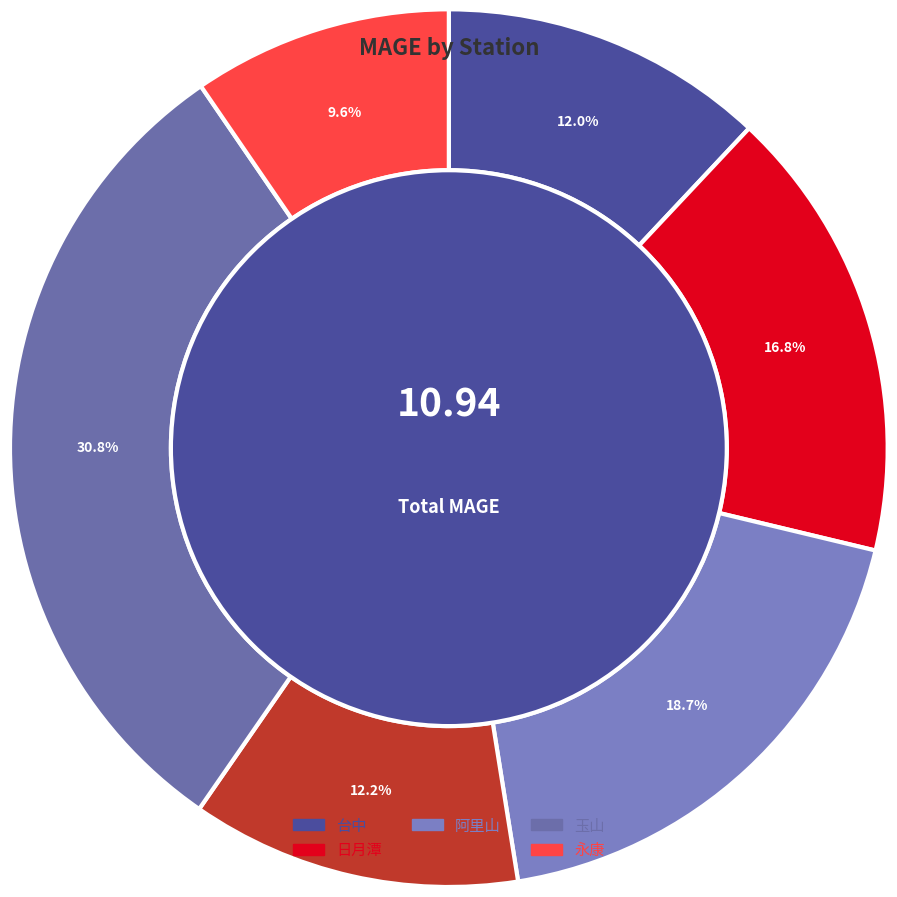

How many slices are in this pie chart?

6